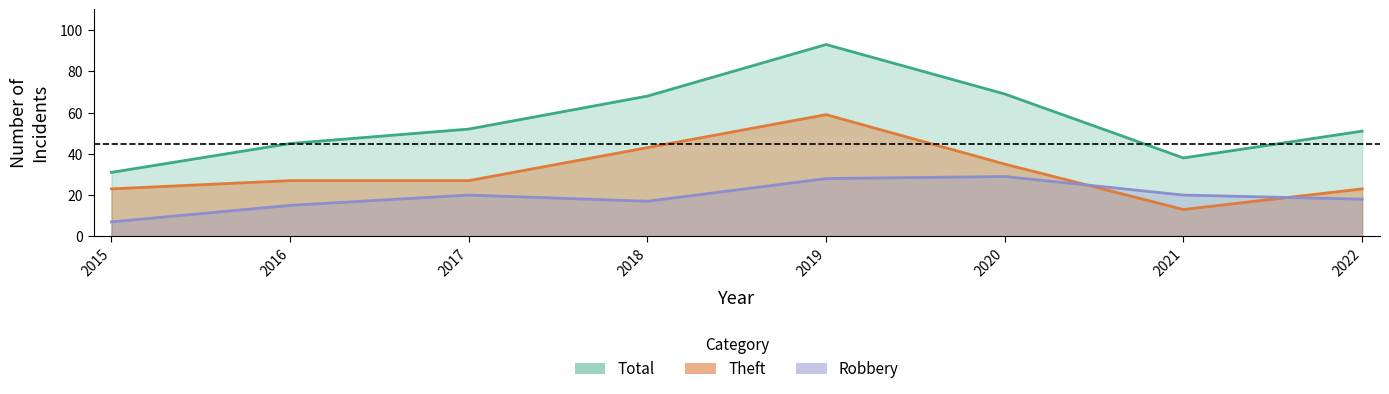

What is the value of the Theft point at the 2nd from the left?

27